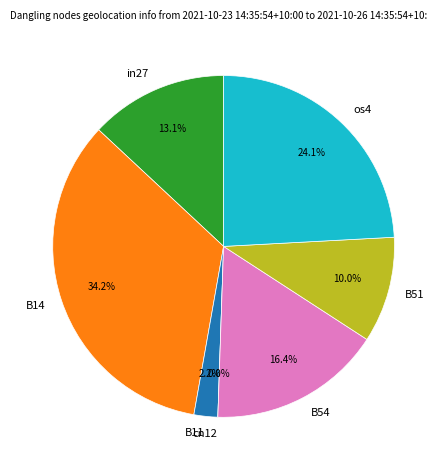

What percentage is the B54 slice, to the nearest percent?

16%